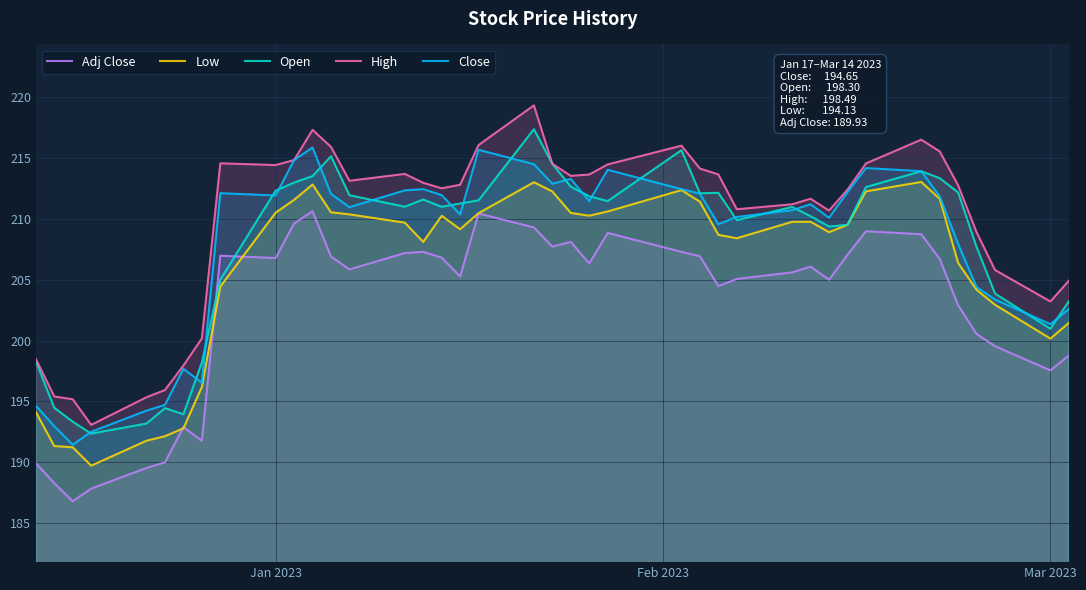

Does the chart display data point markers on the line(s)?

No